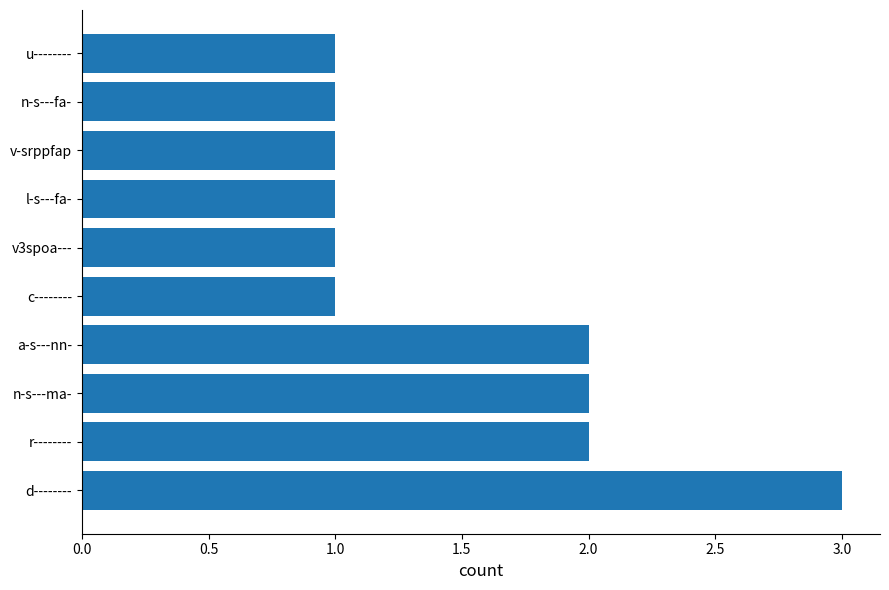

Which has a higher value, l-s---fa- or n-s---ma-?

n-s---ma-